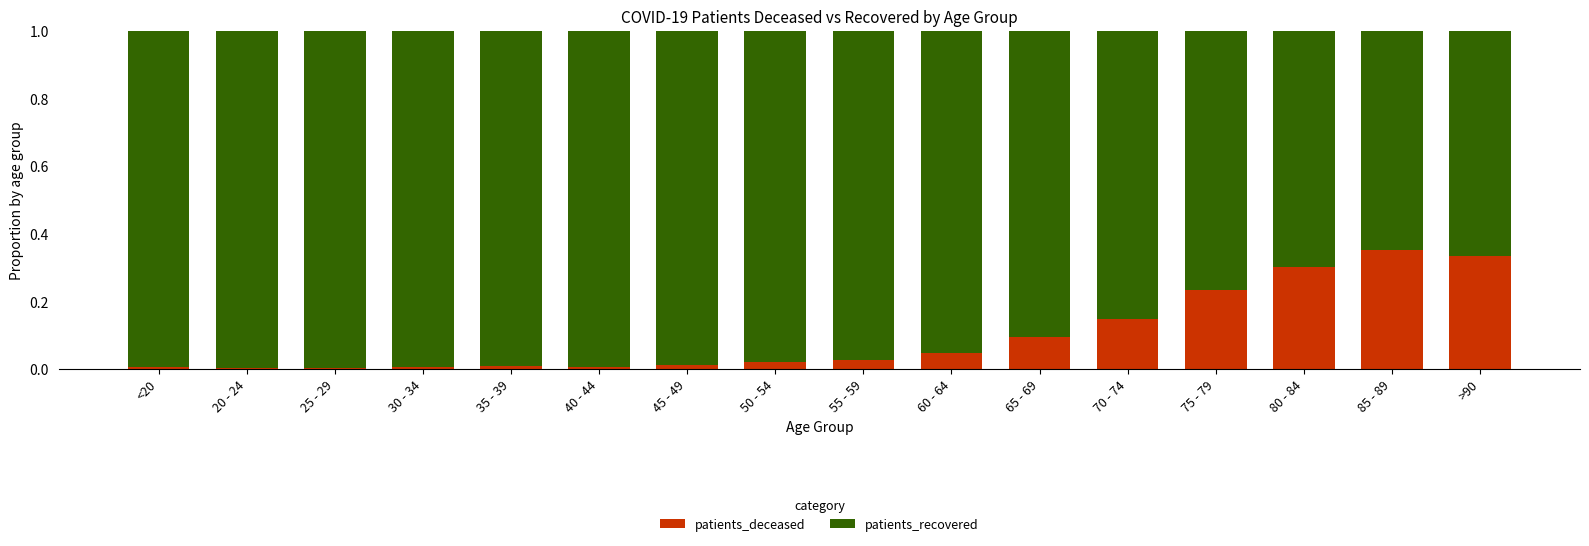

The patients_deceased series shows 0.0 at 20 - 24. True or false?

True